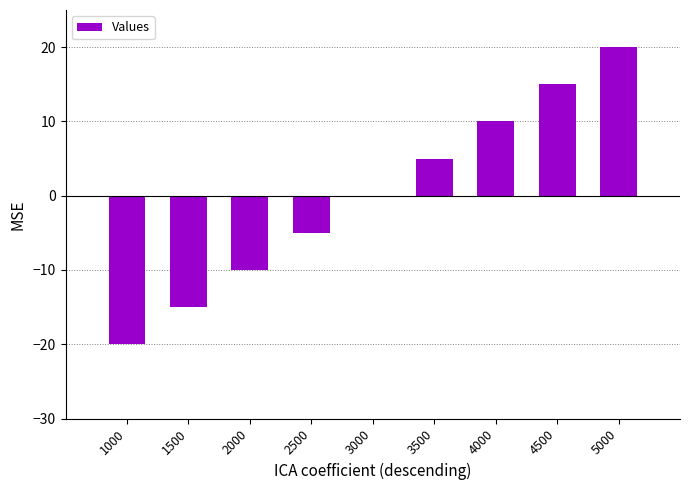

How many data points does each series have?

9